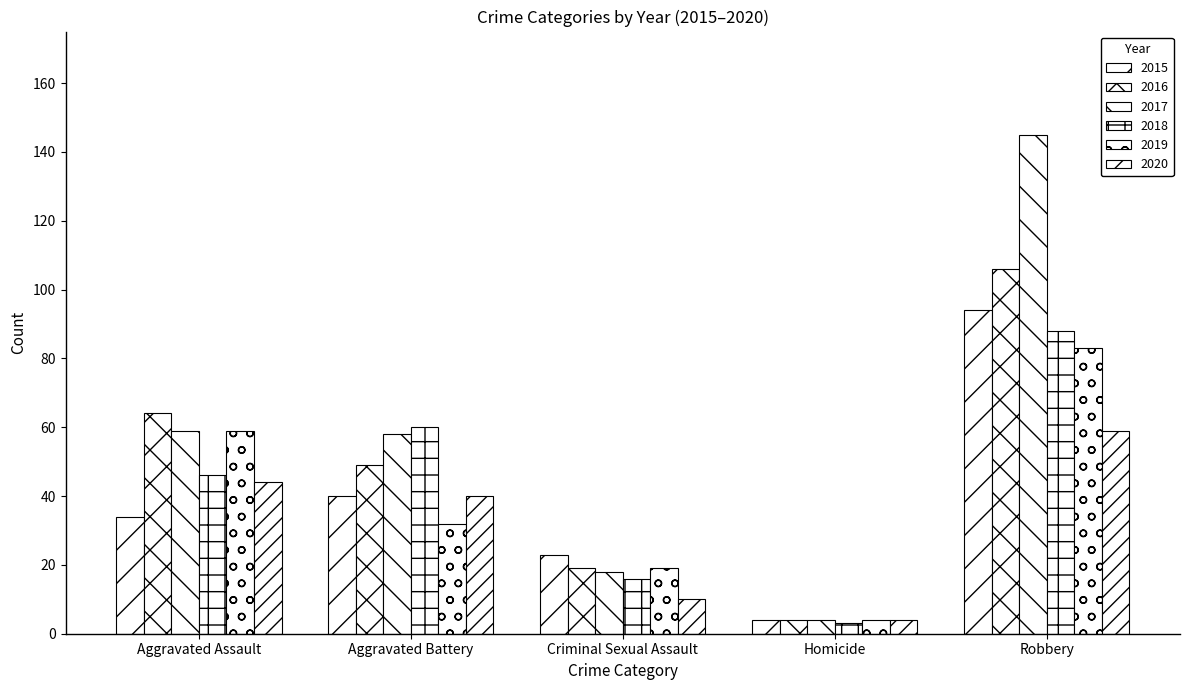

The value of 2015 at Aggravated Battery is 40. True or false?

True